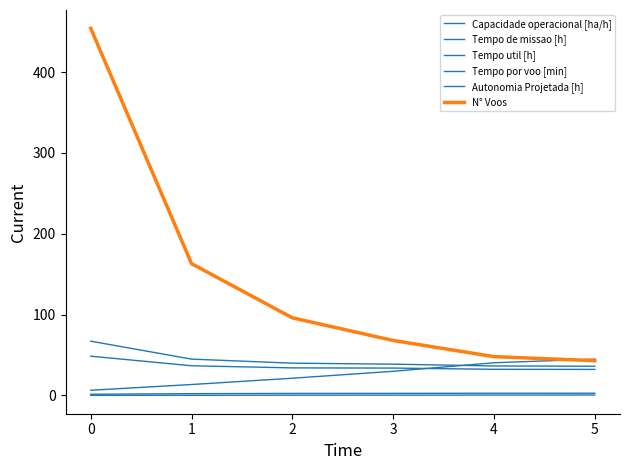

Rank the series by their maximum value, from highest to lowest.

N° Voos, Tempo de missao [h], Tempo util [h], Tempo por voo [min], Capacidade operacional [ha/h], Autonomia Projetada [h]